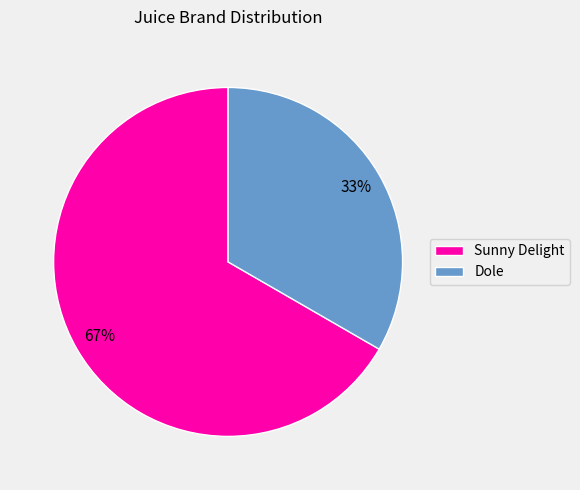

Count the number of slices in the pie.

2